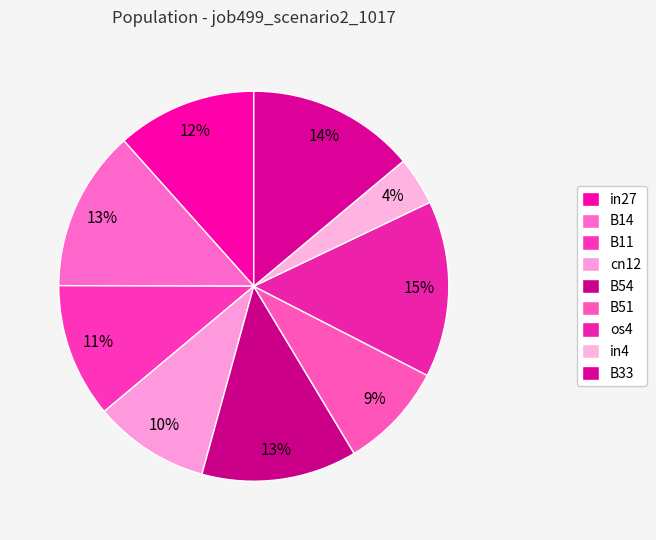

Which slice is the smallest?

in4